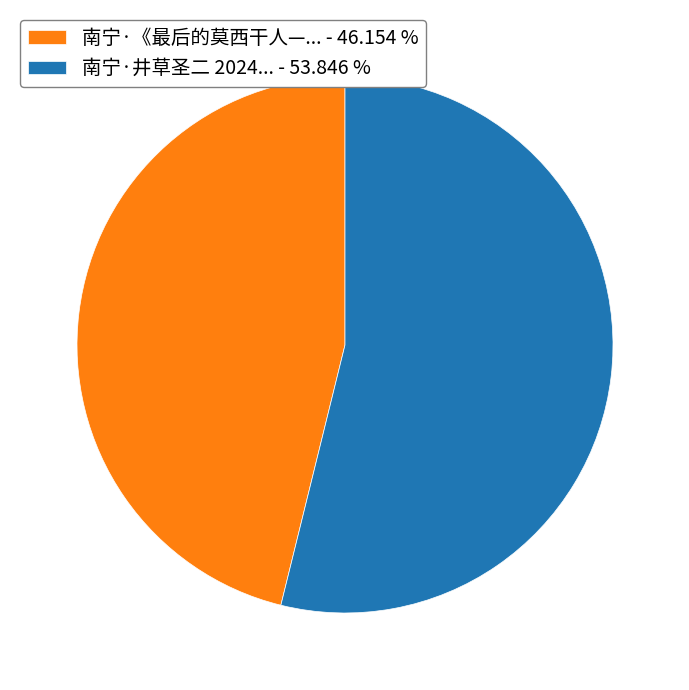

Is the sum of 南宁·《最后的莫西干人—... - 46.154 % and 南宁·井草圣二 2024... - 53.846 % greater than half?

Yes